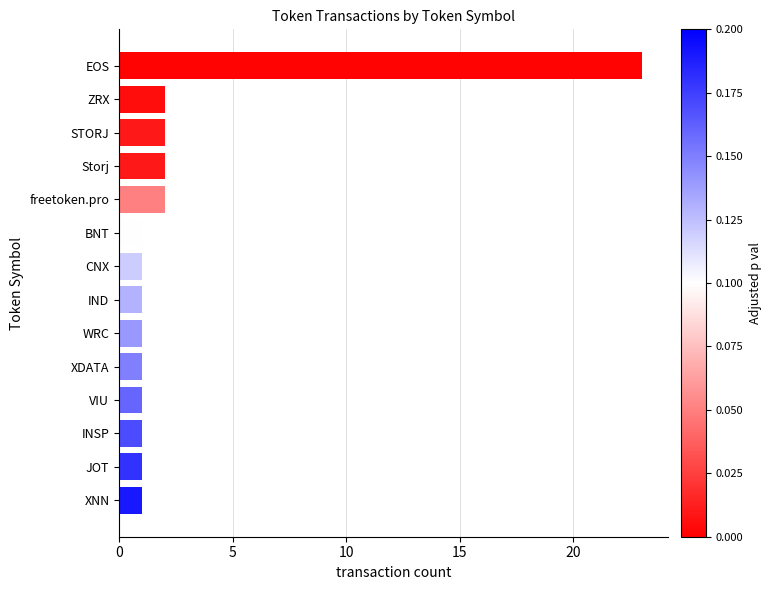

Approximately how many times larger is the value at EOS compared to CNX?

23.0